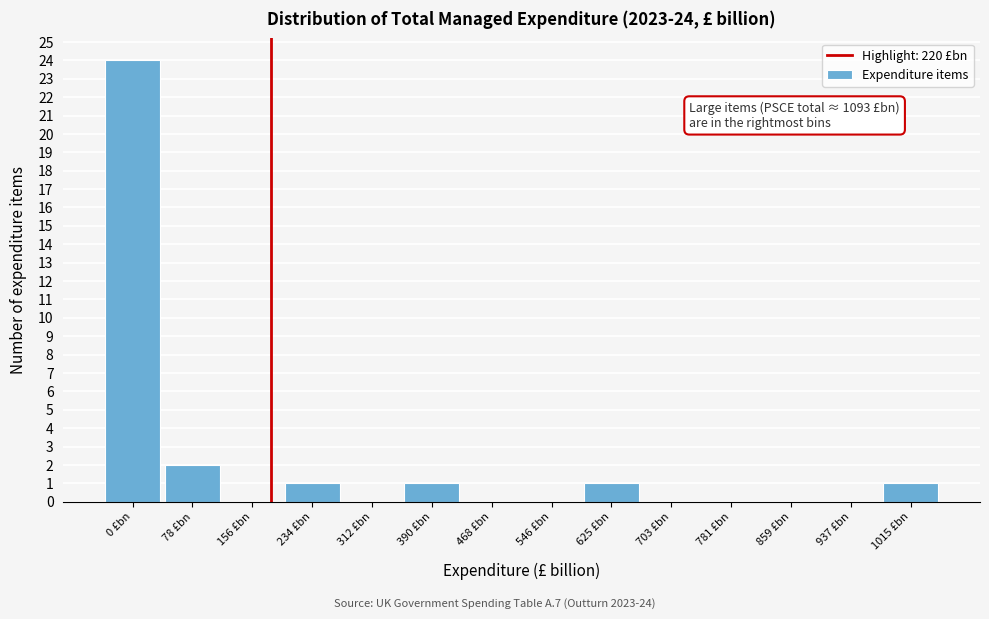

Reading right to left, transcribe all the data shown in this chart.

1015 £bn=1	937 £bn=0	859 £bn=0	781 £bn=0	703 £bn=0	625 £bn=1	546 £bn=0	468 £bn=0	390 £bn=1	312 £bn=0	234 £bn=1	156 £bn=0	78 £bn=2	0 £bn=24